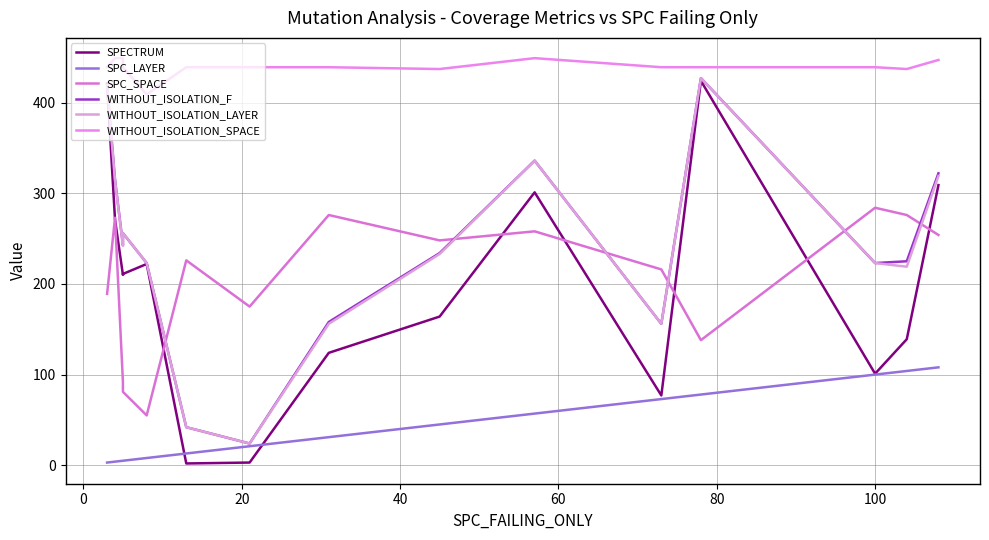

Reading left to right, list all the values displayed in this chart.

SPECTRUM: 421	271	210	211	222	2	3	124	164	301	77	424	101	139	309
SPC_LAYER: 3	4	5	5	8	13	21	31	45	57	73	78	100	104	108
SPC_SPACE: 189	273	92	81	55	226	175	276	248	258	216	138	284	276	254
WITHOUT_ISOLATION_F: 419	315	243	256	223	42	24	158	234	336	156	427	223	225	322
WITHOUT_ISOLATION_LAYER: 419	314	242	256	223	42	24	156	233	336	156	427	223	219	319
WITHOUT_ISOLATION_SPACE: 439	449	449	439	409	439	439	439	437	449	439	439	439	437	447